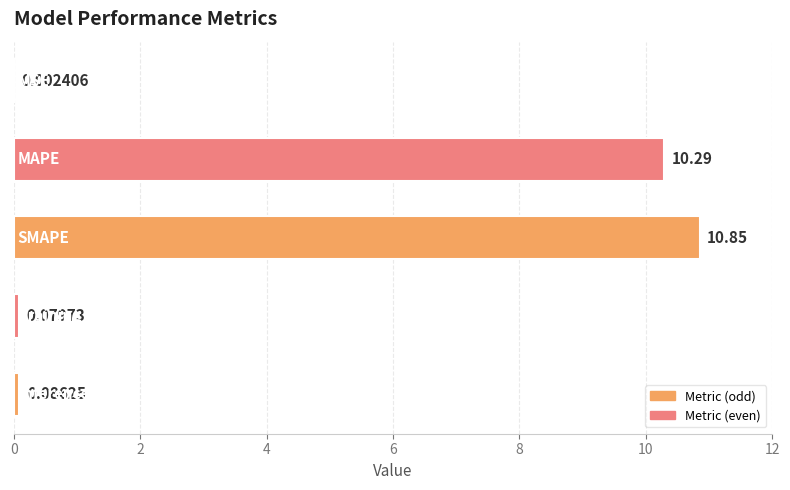

What is the sum of all values?

21.3